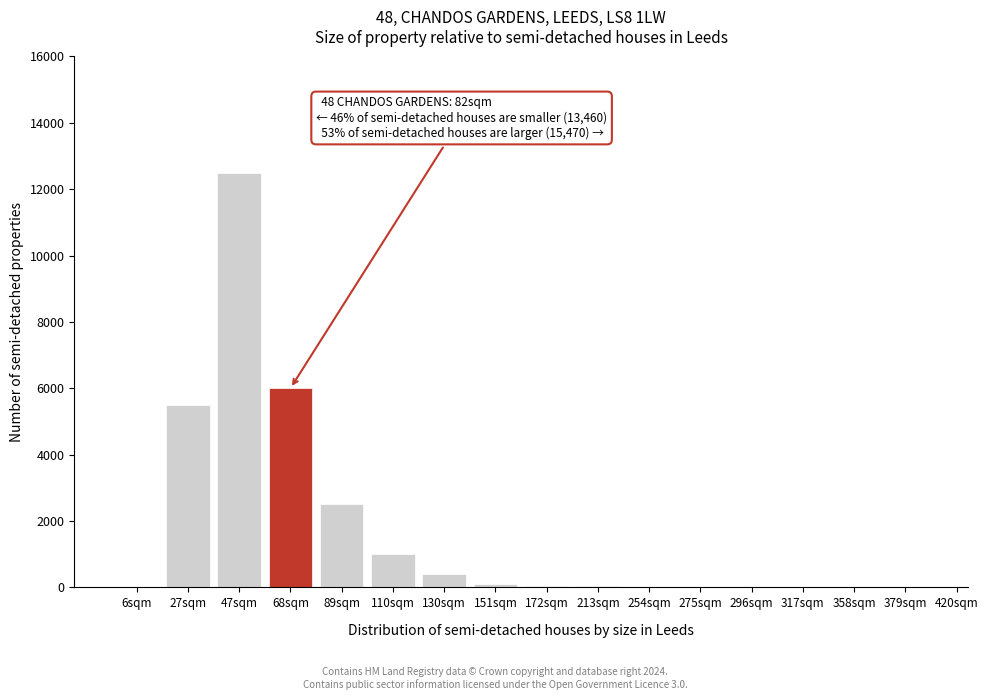

At which category does the chart reach its peak across all series?

47sqm